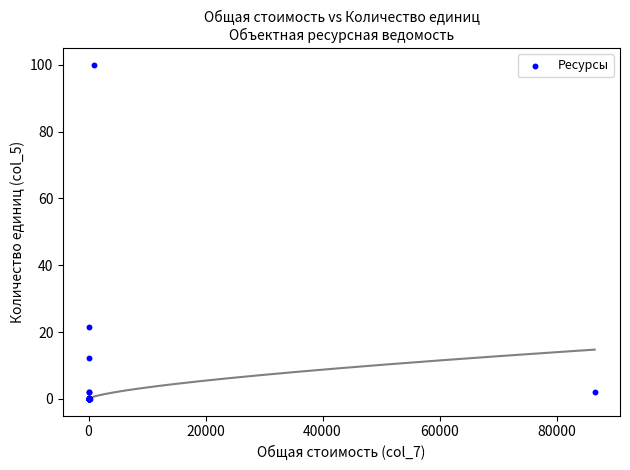

What Y value in the scatter plot is closest to 50?

21.4